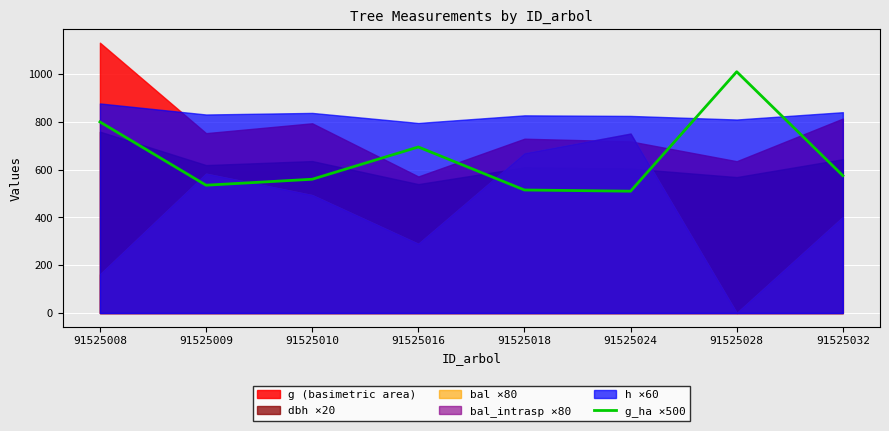

True or false: g_ha ×500 has a value of 144 at 91525010.

False